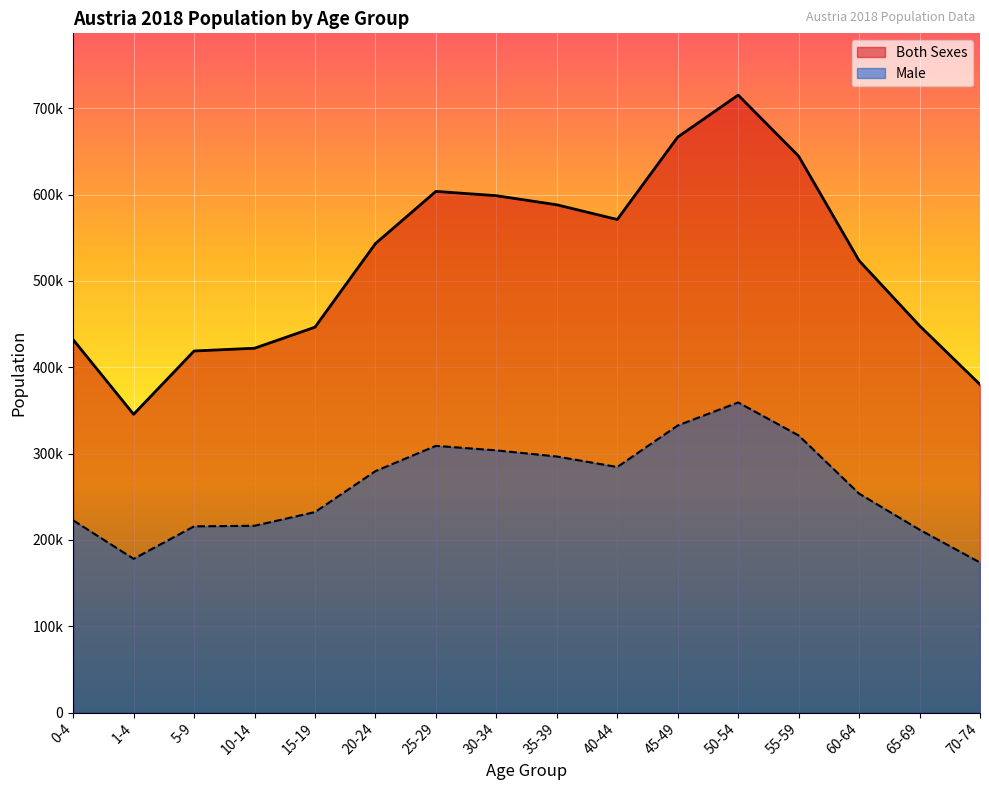

True or false: Male and Both Sexes intersect in this chart.

False